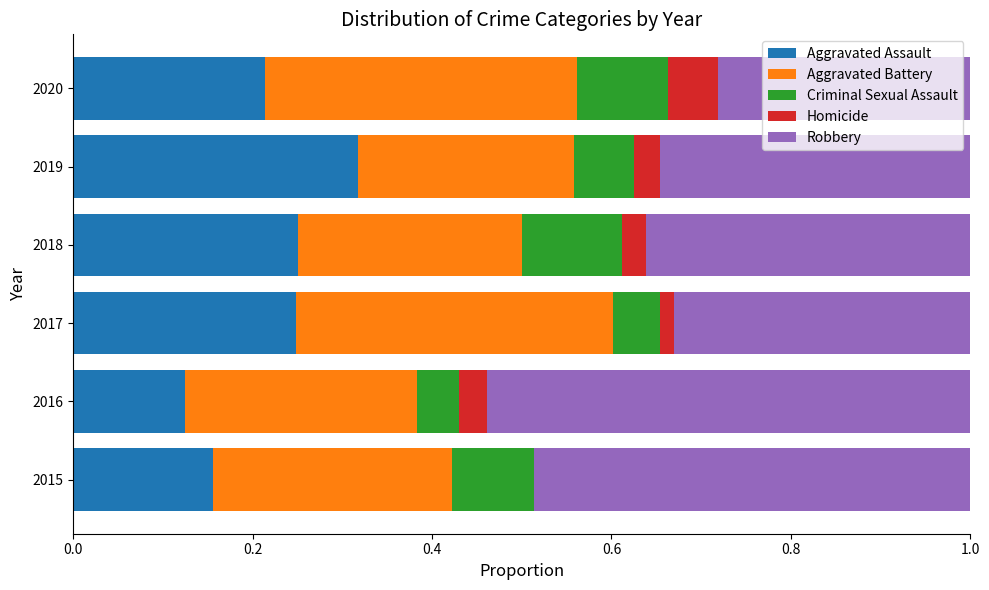

What is the sum of all Aggravated Assault values?

1.3